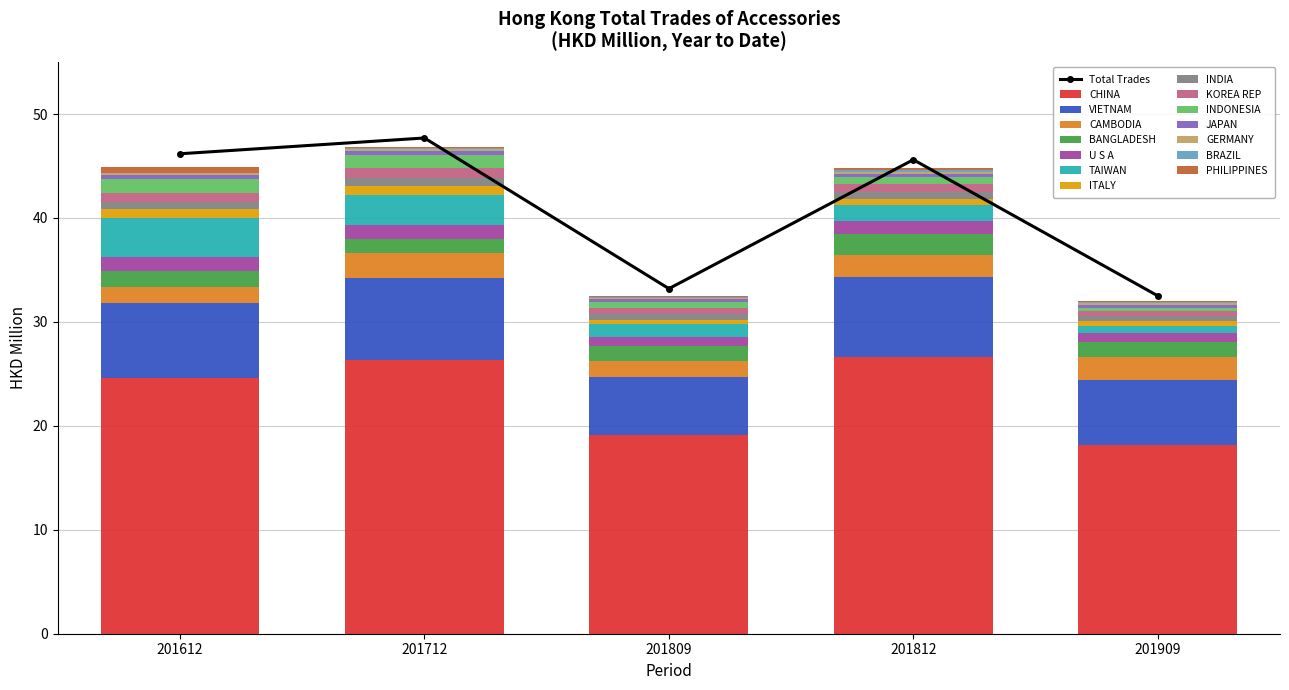

Where does the Total Trades series first go above 45?

201612